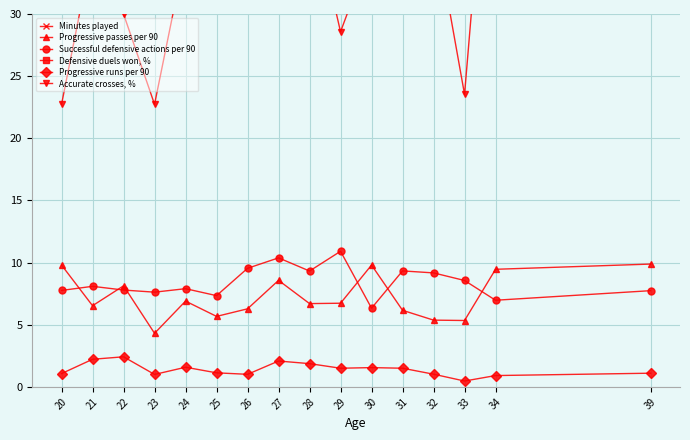

Which category has the highest value in the Minutes played series?

25